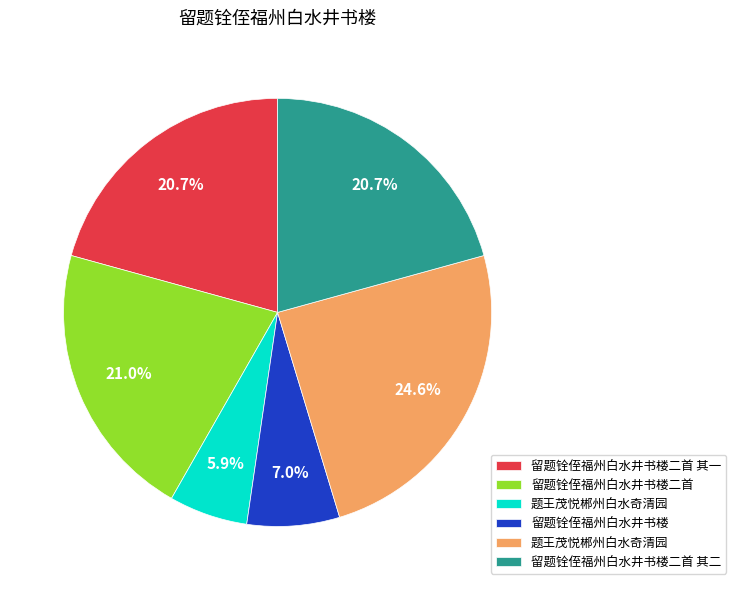

Is there any slice that represents more than half of the pie?

No